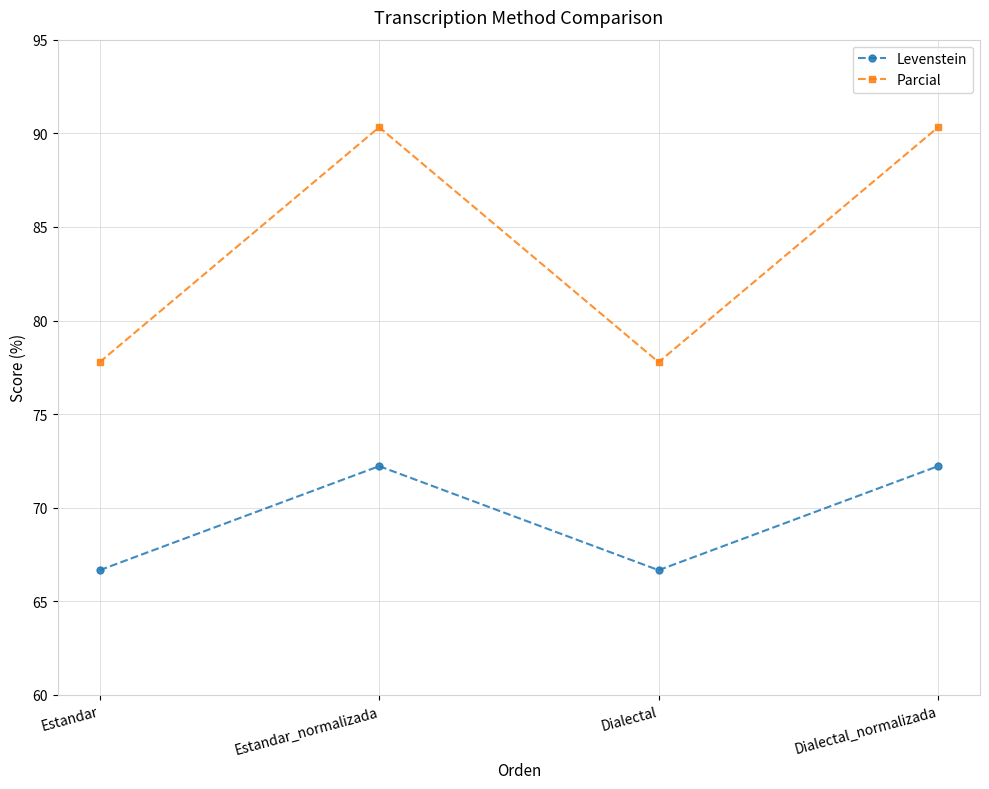

Which series has the widest spread of values?

Parcial